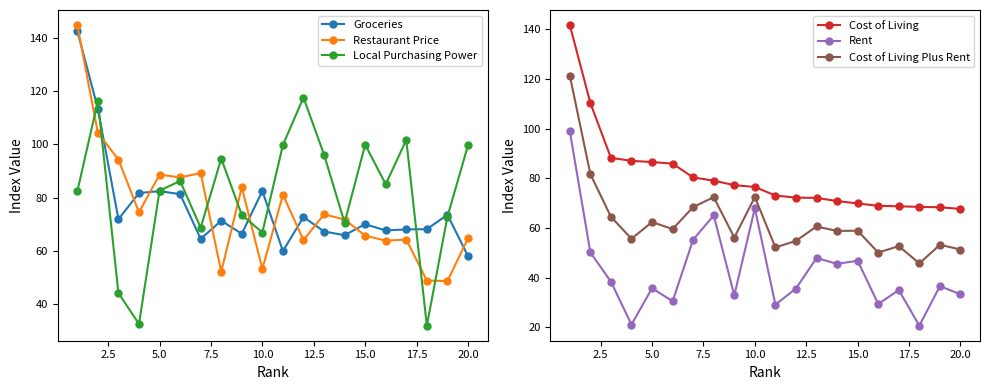

What are all the series names shown in the legend?

Groceries, Restaurant Price, Local Purchasing Power, Cost of Living, Rent, Cost of Living Plus Rent